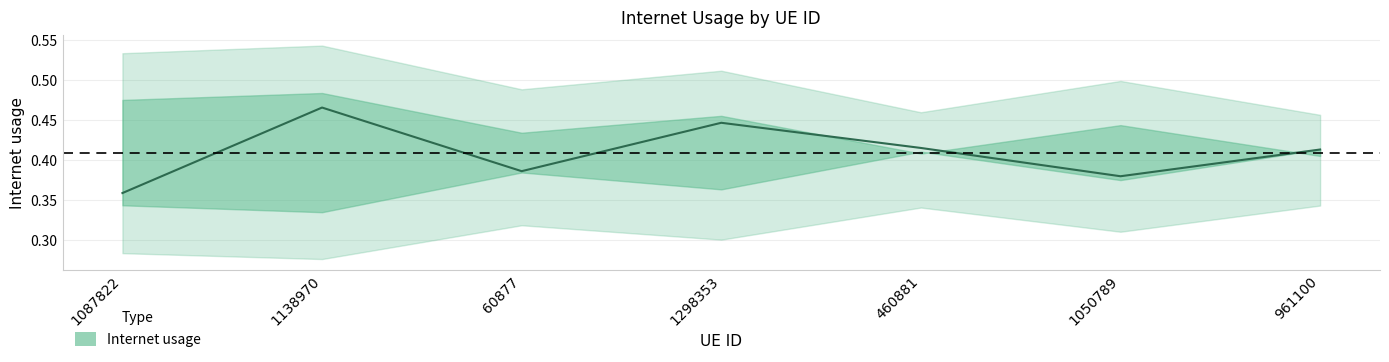

Which label corresponds to the largest value in the chart?

1138970